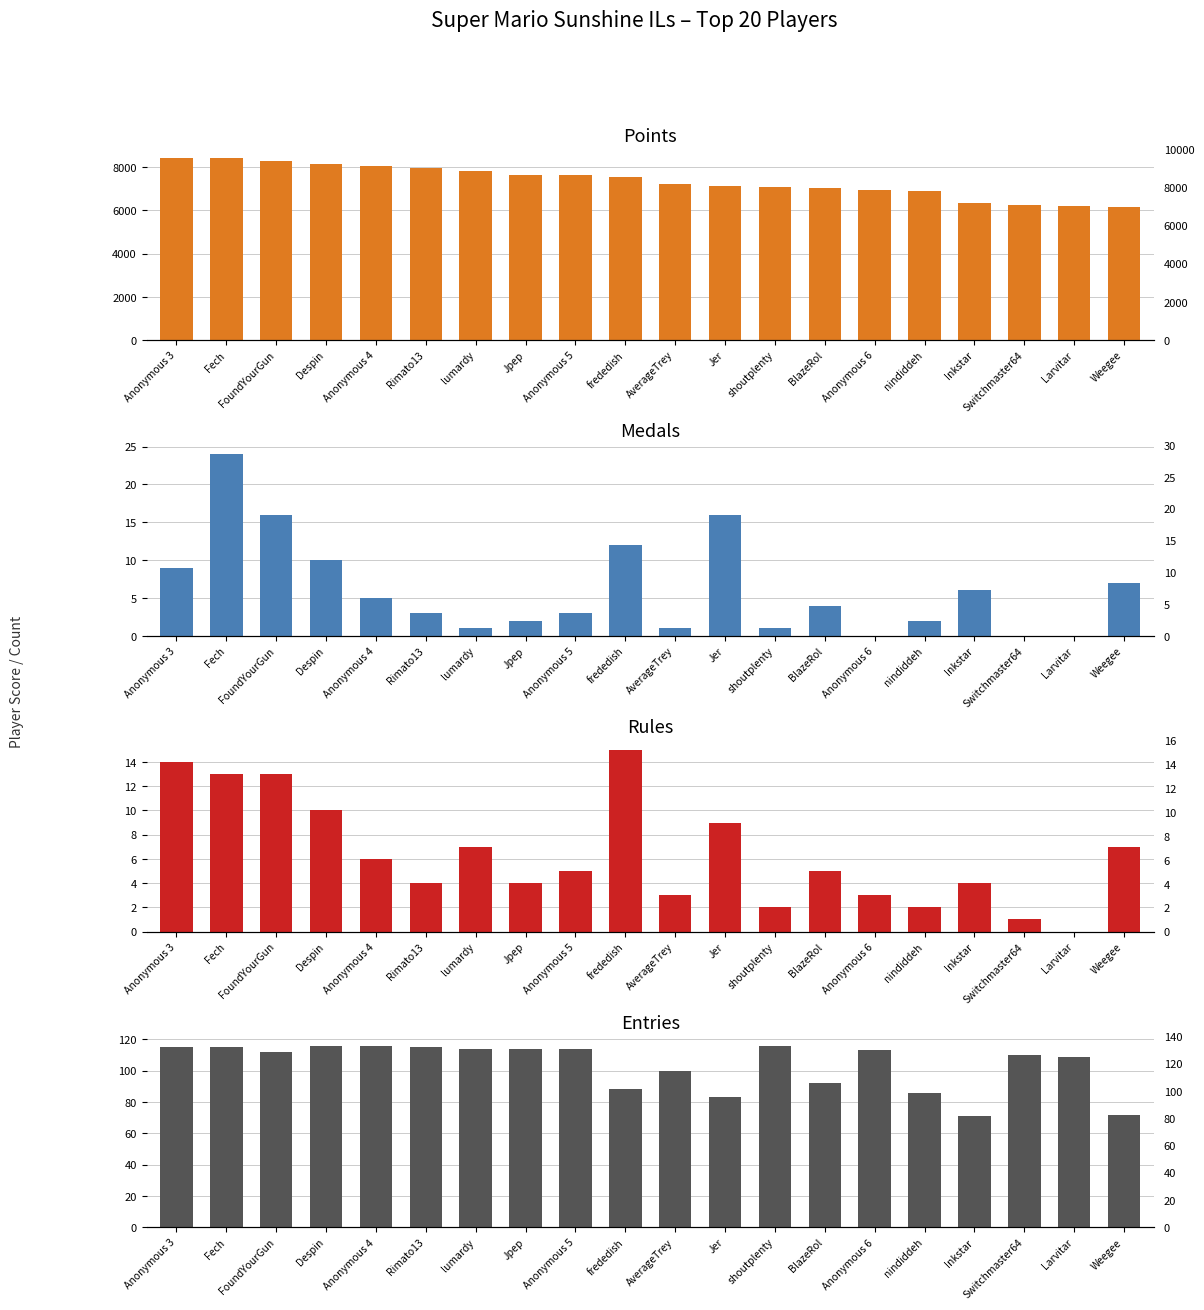

How many values in the Rules series are below 5?

9